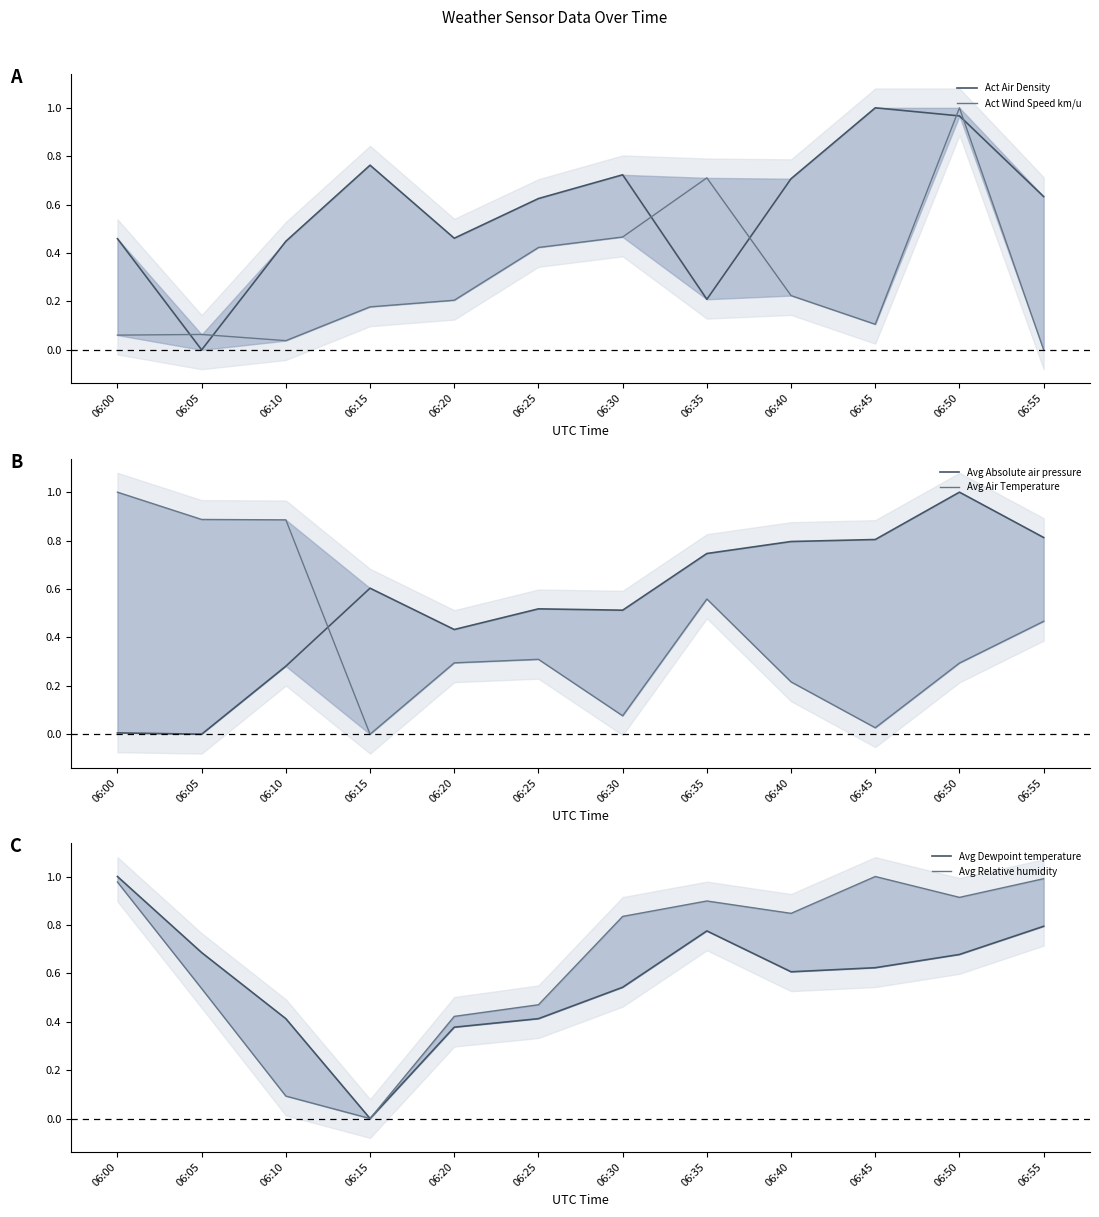

Where do Act Wind Speed km/u and Act Air Density first cross each other?

06:00 and 06:05